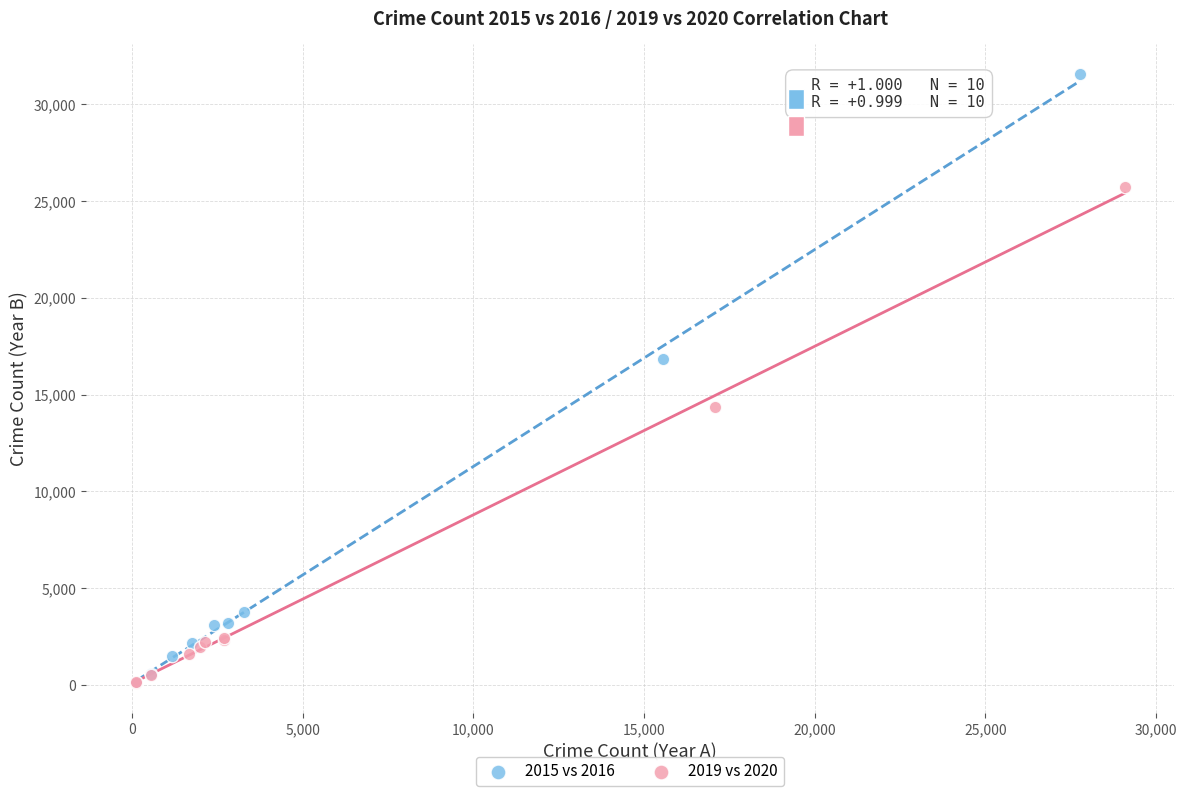

Which series reaches the maximum Y coordinate?

2015 vs 2016